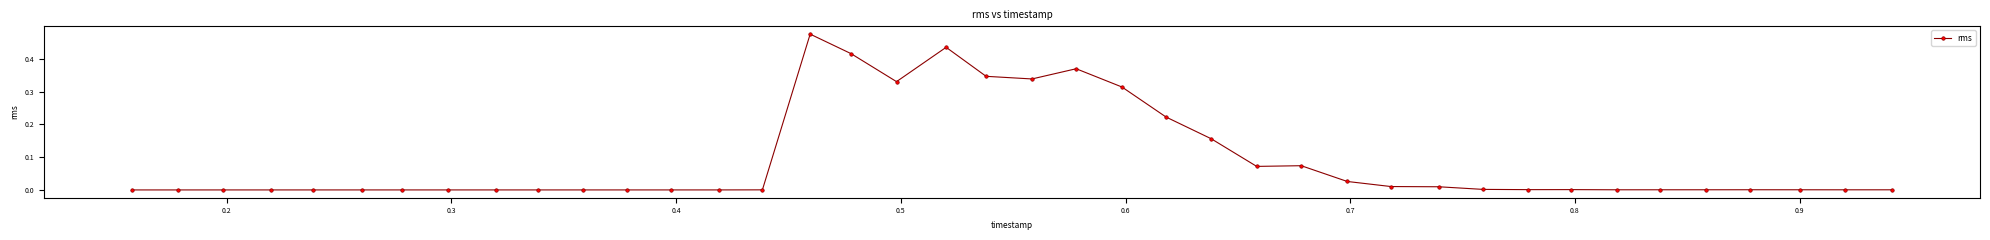

True or false: the data has more than 2 interior local peaks.

True